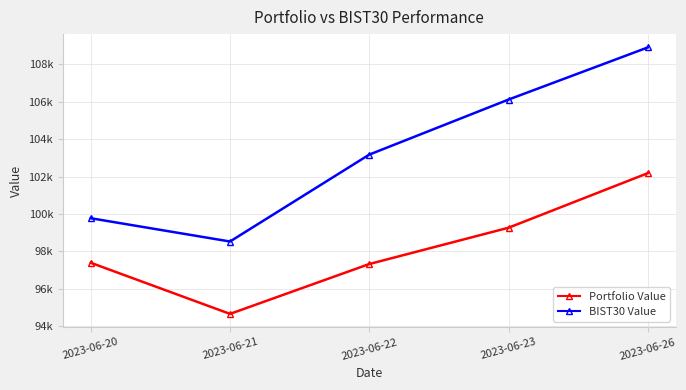

What are all the series names shown in the legend?

Portfolio Value, BIST30 Value